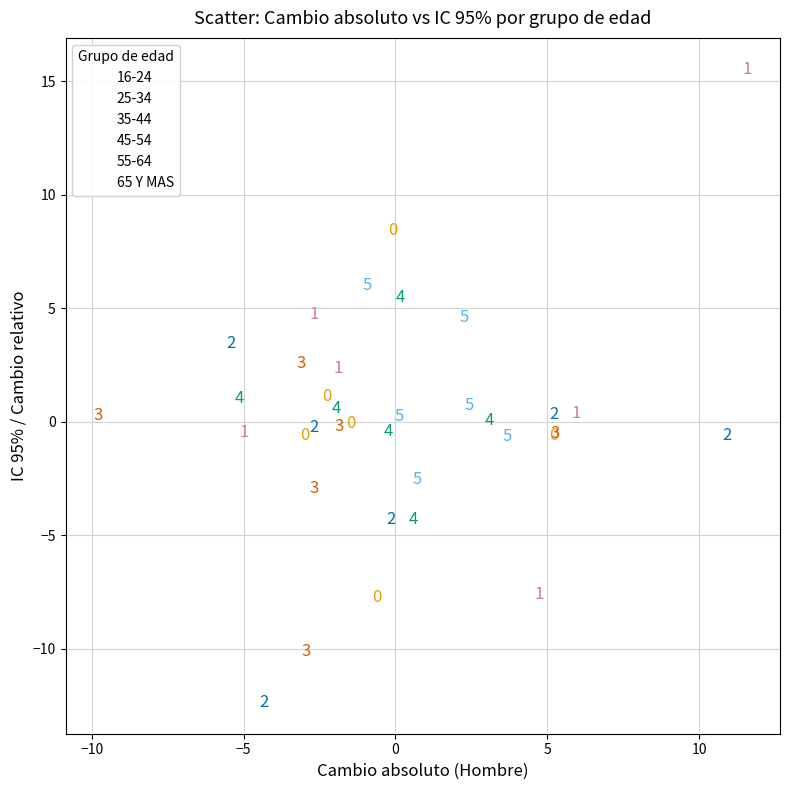

Which series reaches the maximum Y coordinate?

25-34